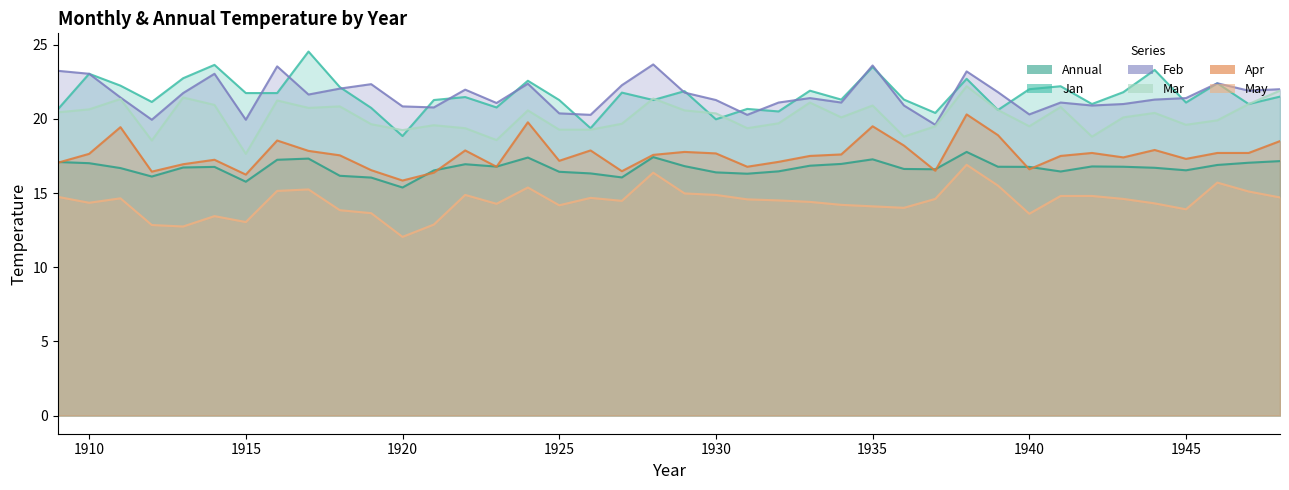

How many distinct data groups are displayed?

6